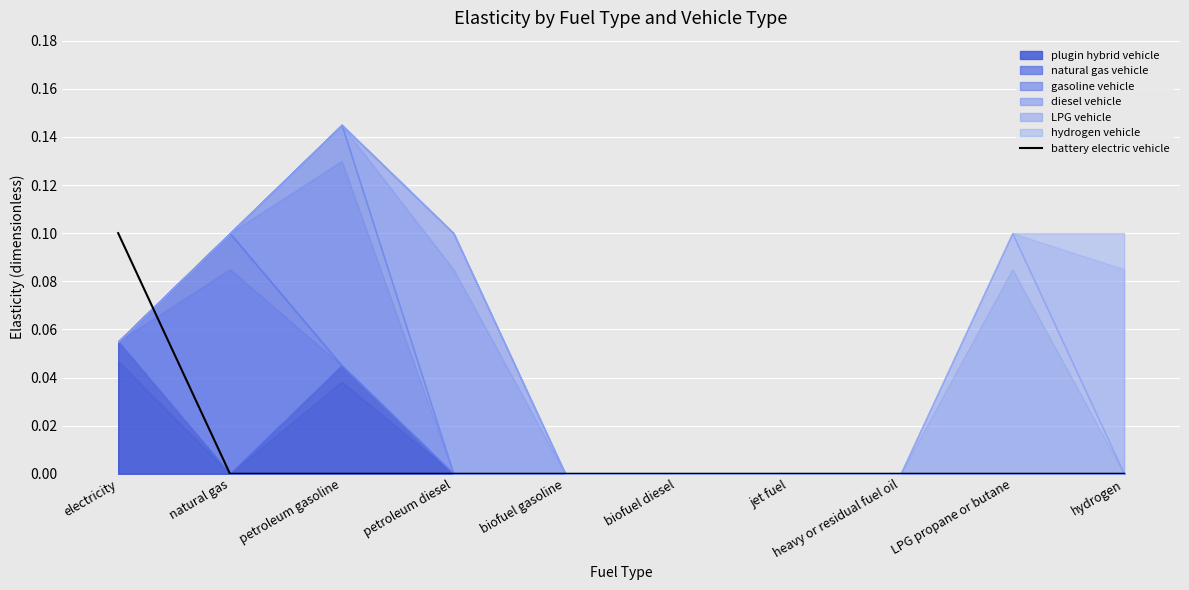

Does the chart display data point markers on the line(s)?

No